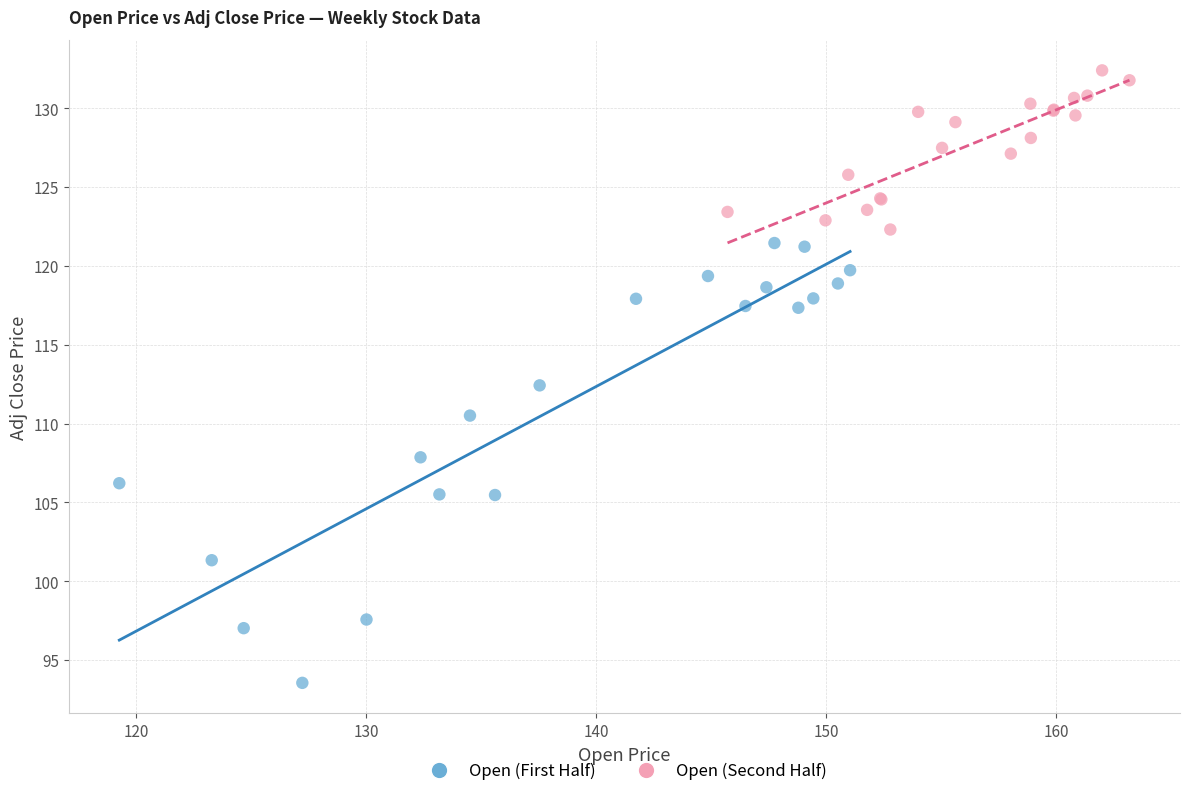

Which series has the largest Y range (max minus min)?

Open (First Half)